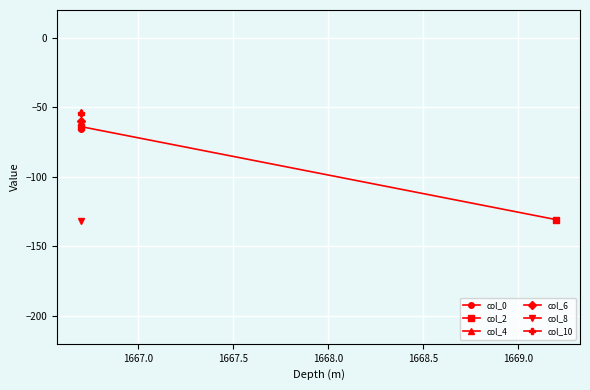

What are all the series names shown in the legend?

col_0, col_2, col_4, col_6, col_8, col_10